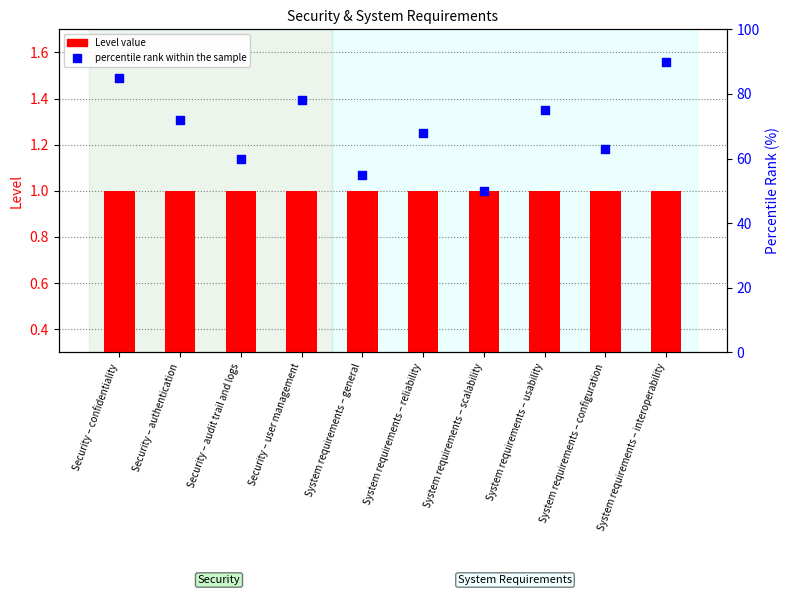

At which category is the sum across all series the highest?

System requirements – interoperability